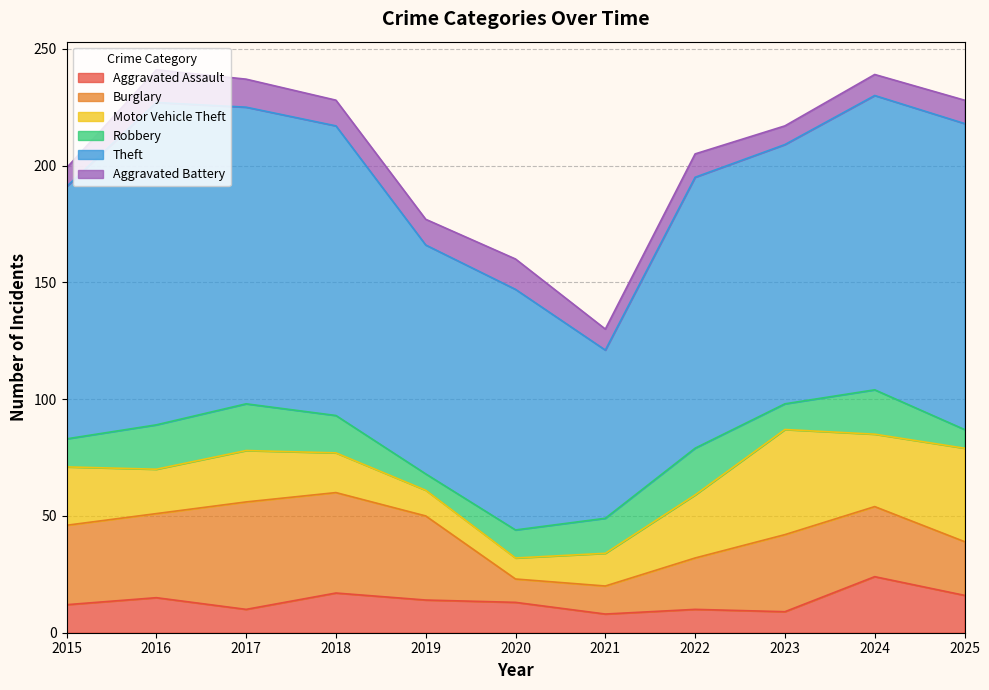

What are all the series names shown in the legend?

Aggravated Assault, Burglary, Motor Vehicle Theft, Robbery, Theft, Aggravated Battery